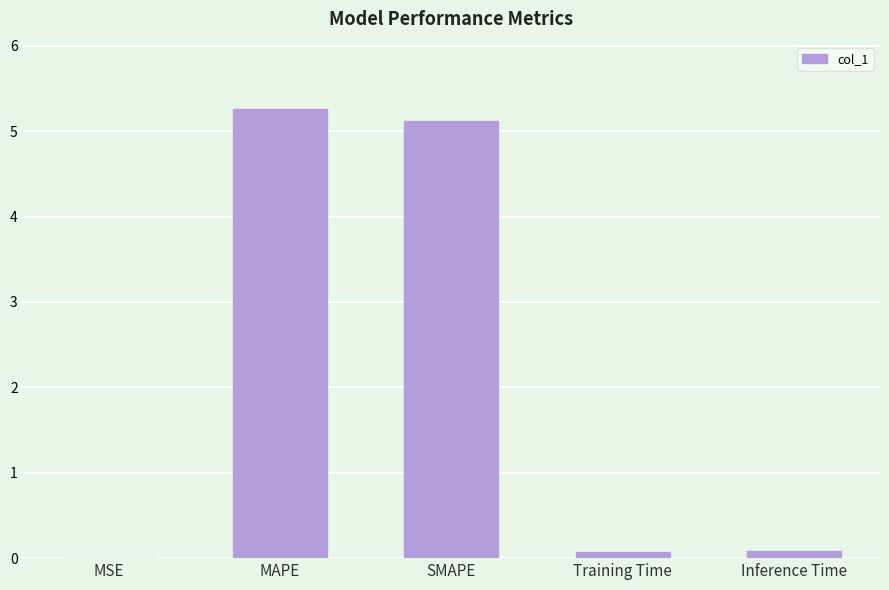

What is the change in value from SMAPE to Inference Time?

-5.0